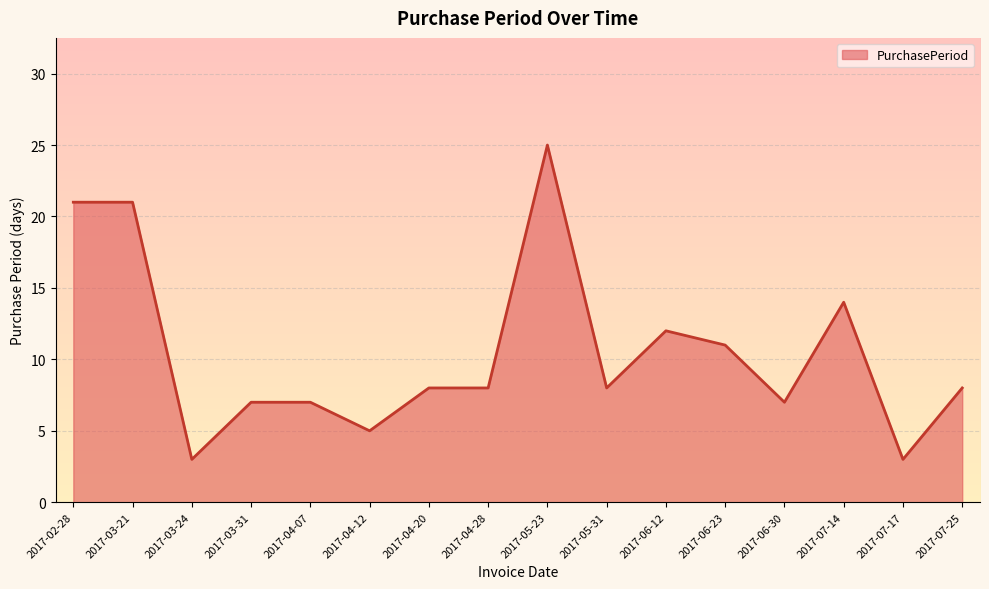

What position from the right is 2017-07-17?

2